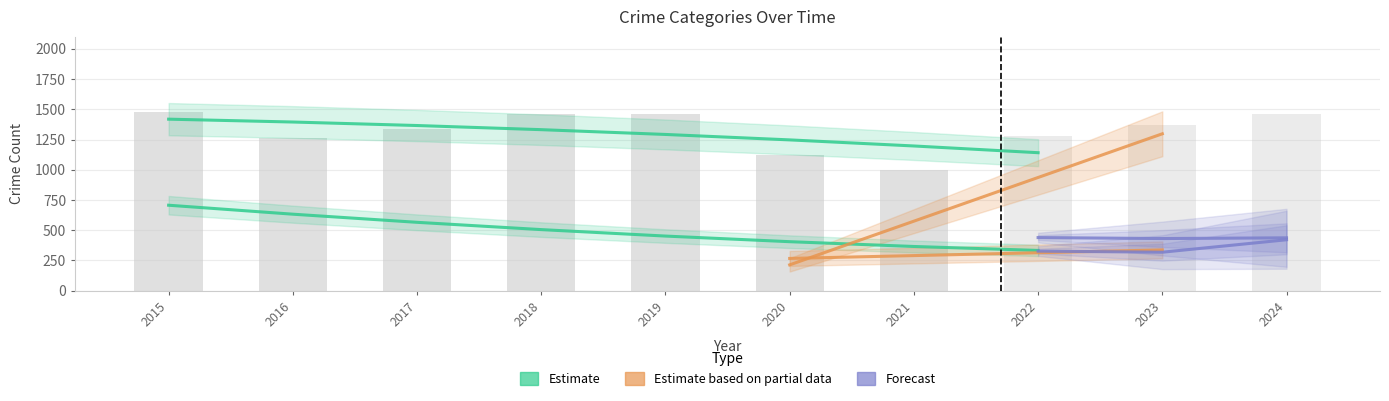

The value of Burglary at 2017 is 278. True or false?

False